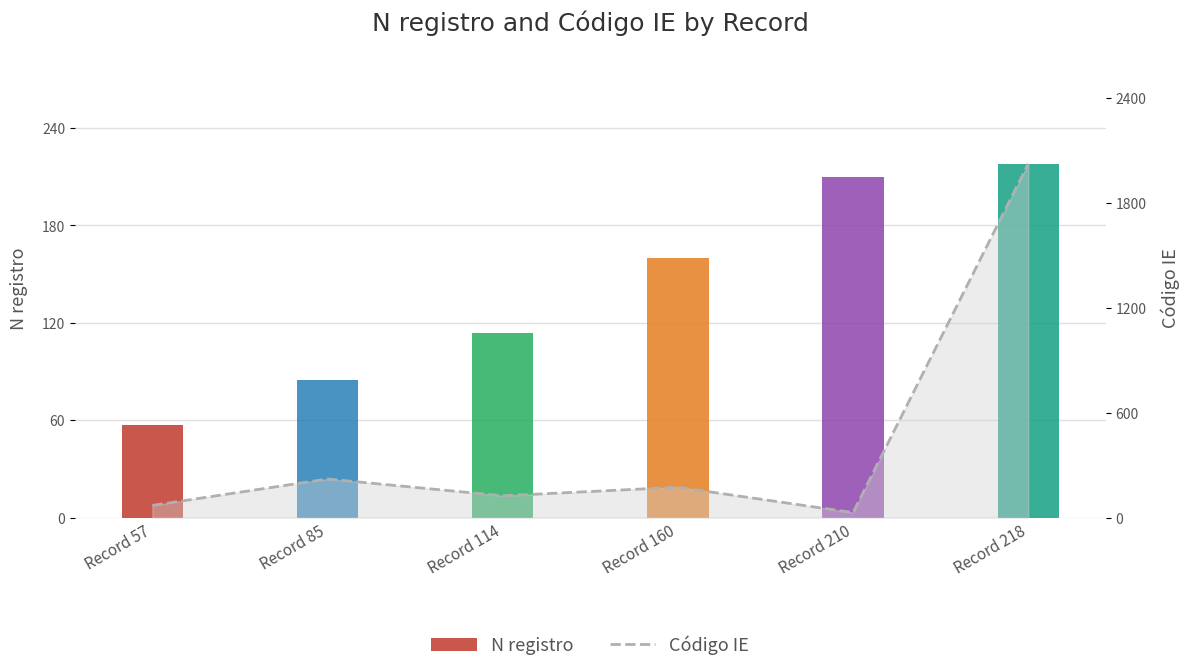

What is the maximum value for Código IE?

2022